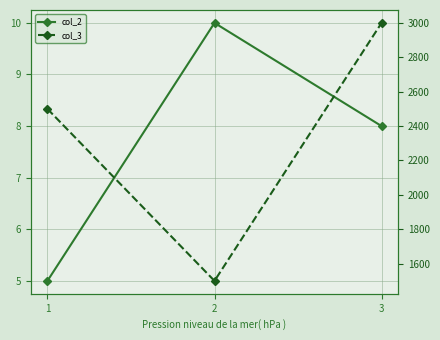

How many lines are shown in the chart?

2